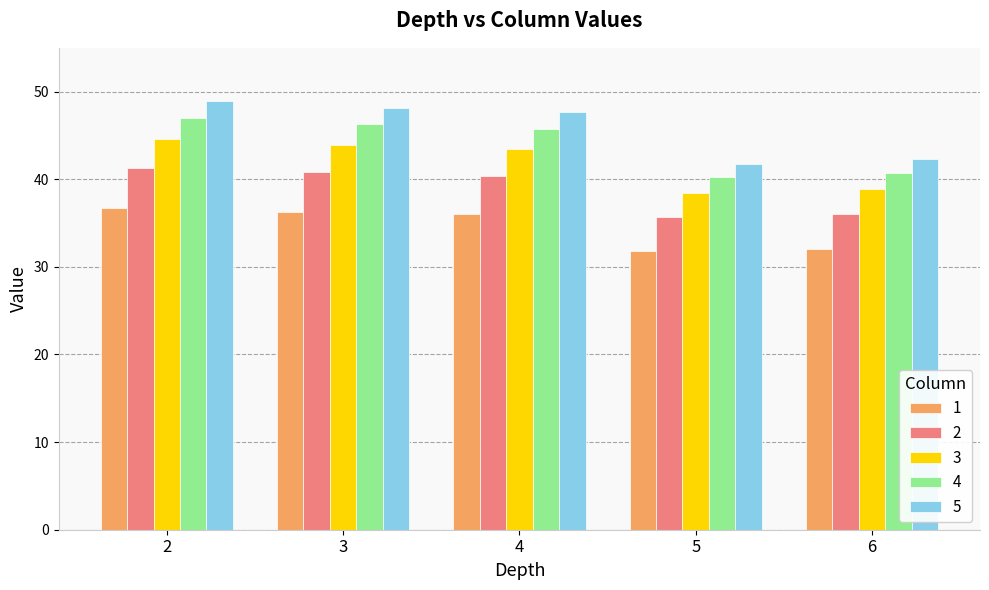

What is the spread (max minus min) of values at 2?

12.1